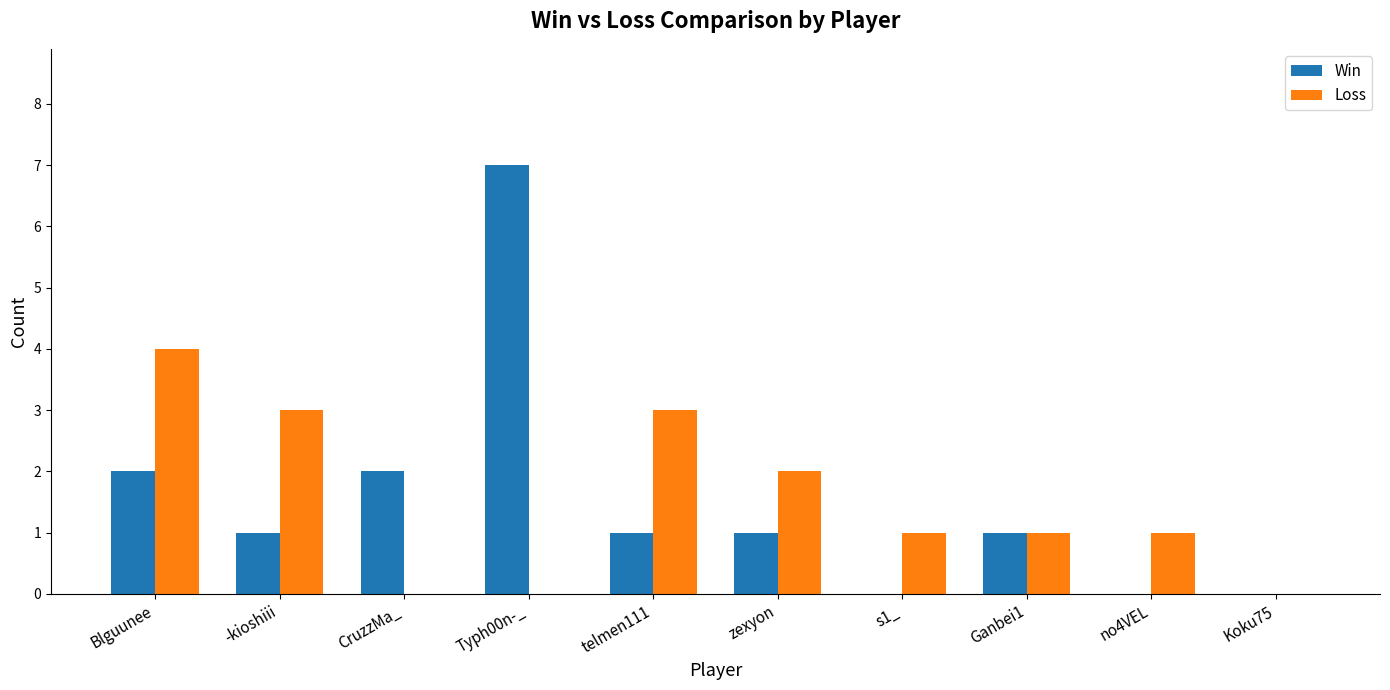

What is the sum of all Win values?

15